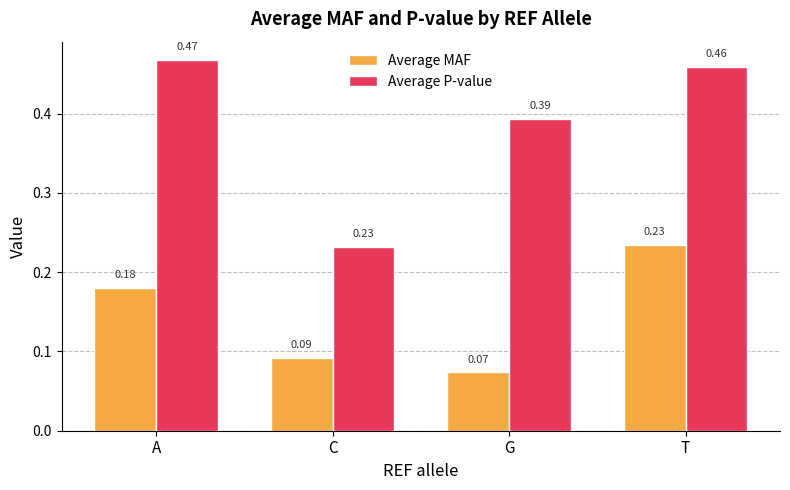

What are all the series names shown in the legend?

Average MAF, Average P-value